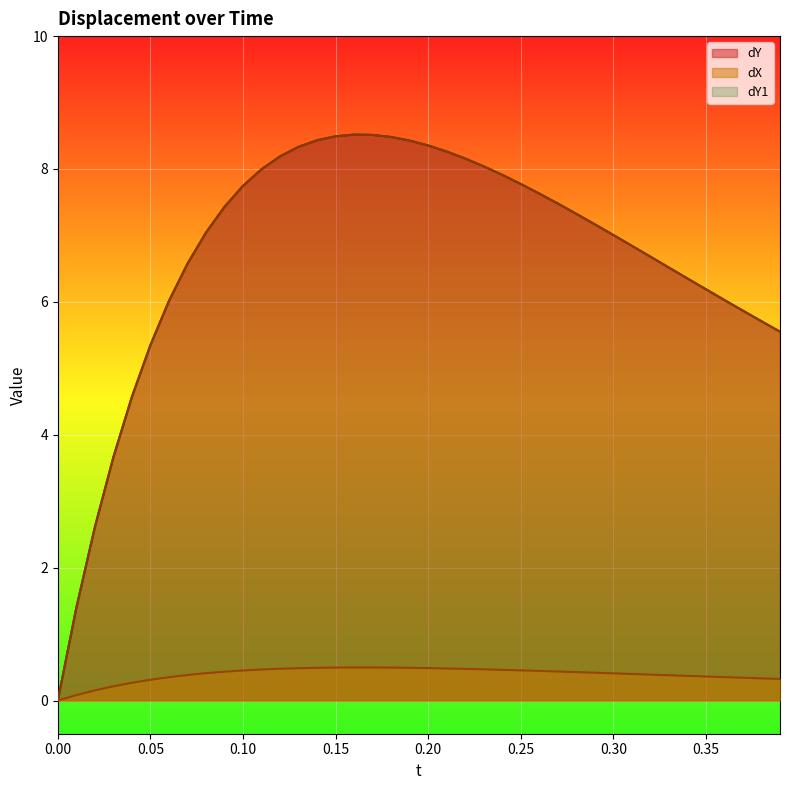

Between 0.37 and 0.0, which is larger?

0.37